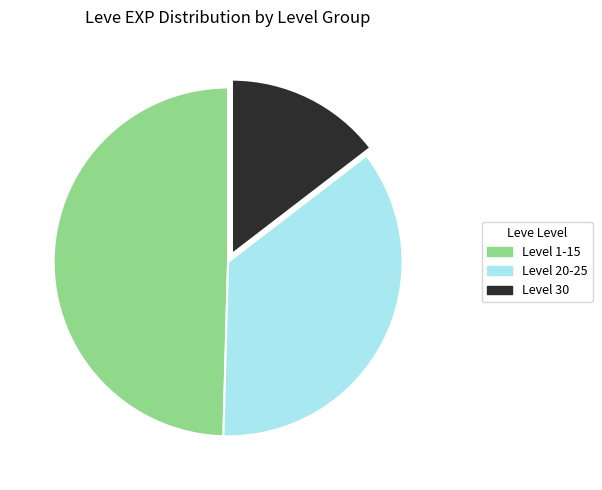

Is it true that Level 1-15 is 36% of the pie?

False